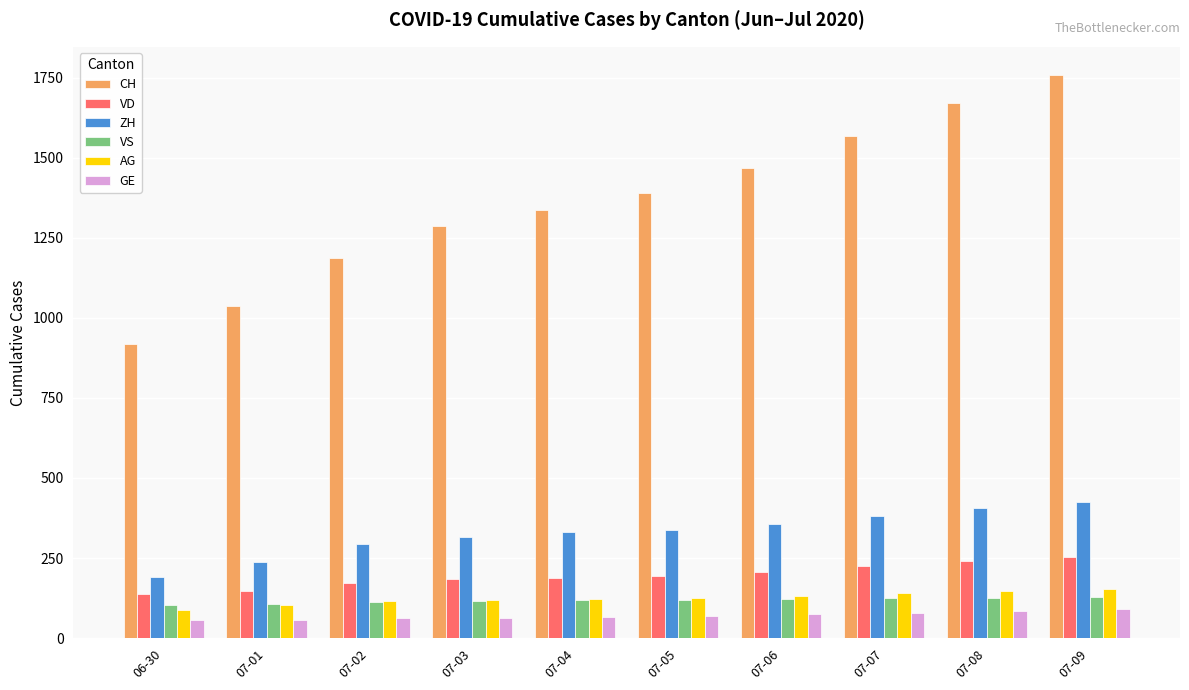

How many data points in VS are less than 120?

5